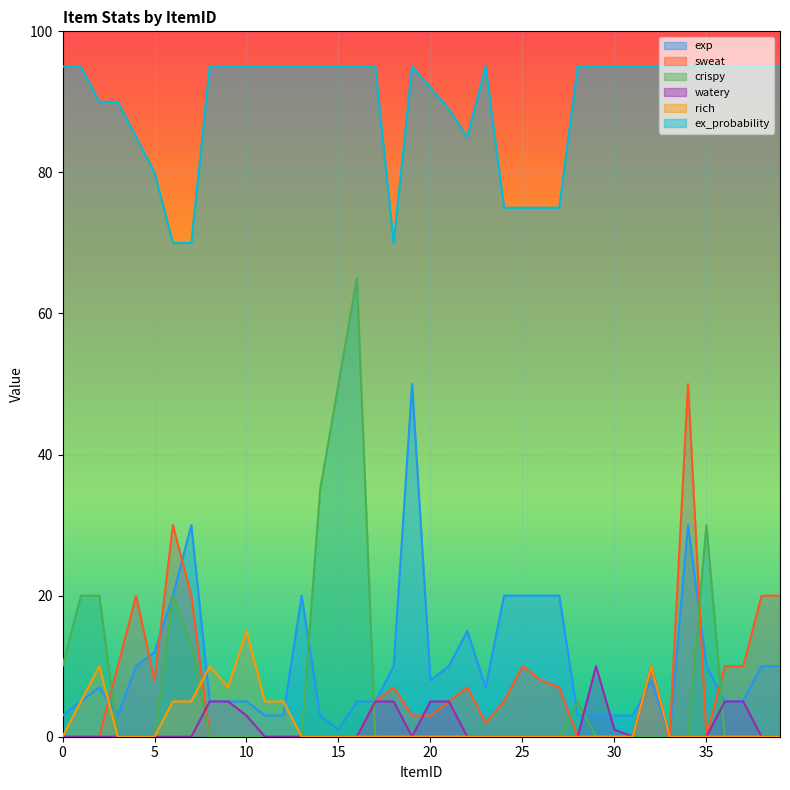

At which label does exp reach its minimum?

33